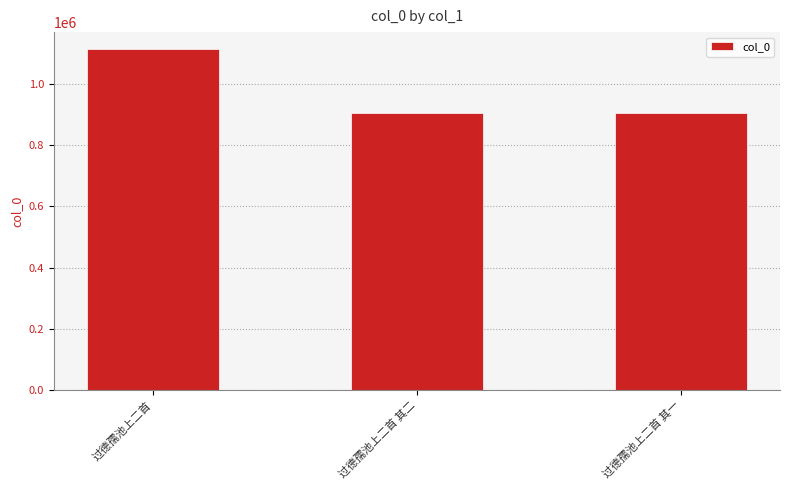

What value does the data have at 过德孺池上二首 其一, to the nearest 100?

904000